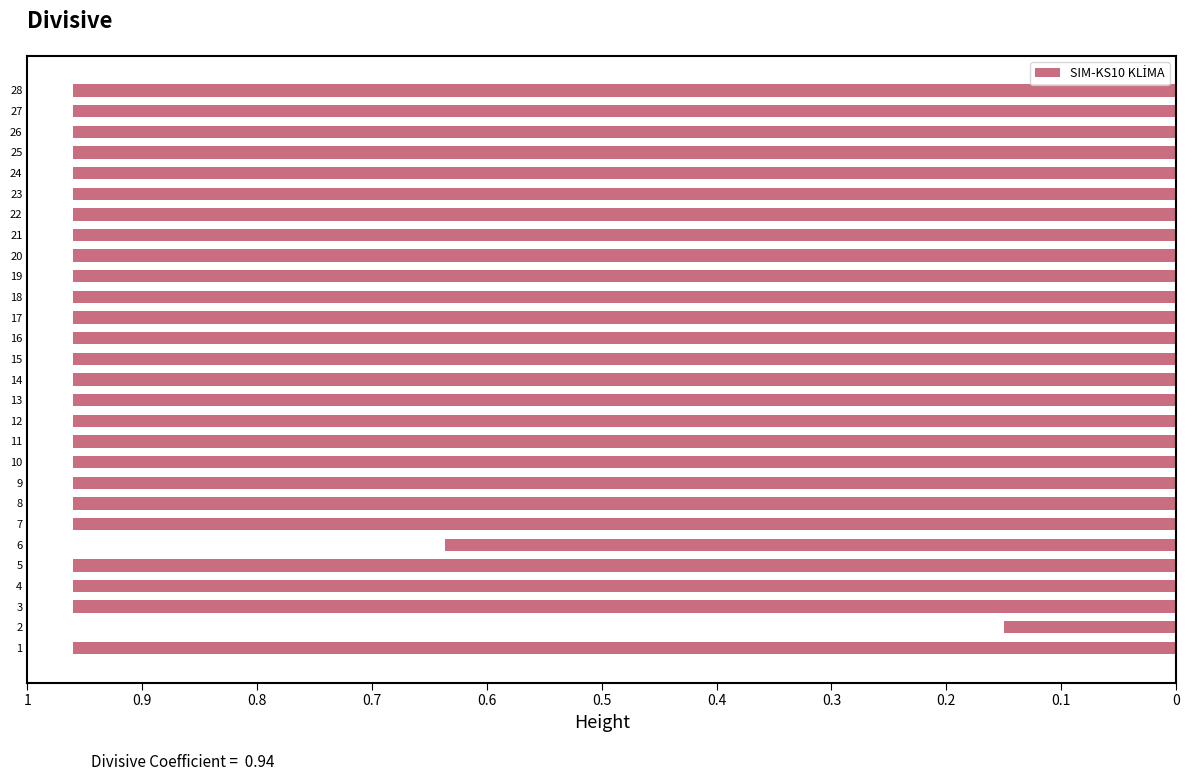

What is the average value?

0.9